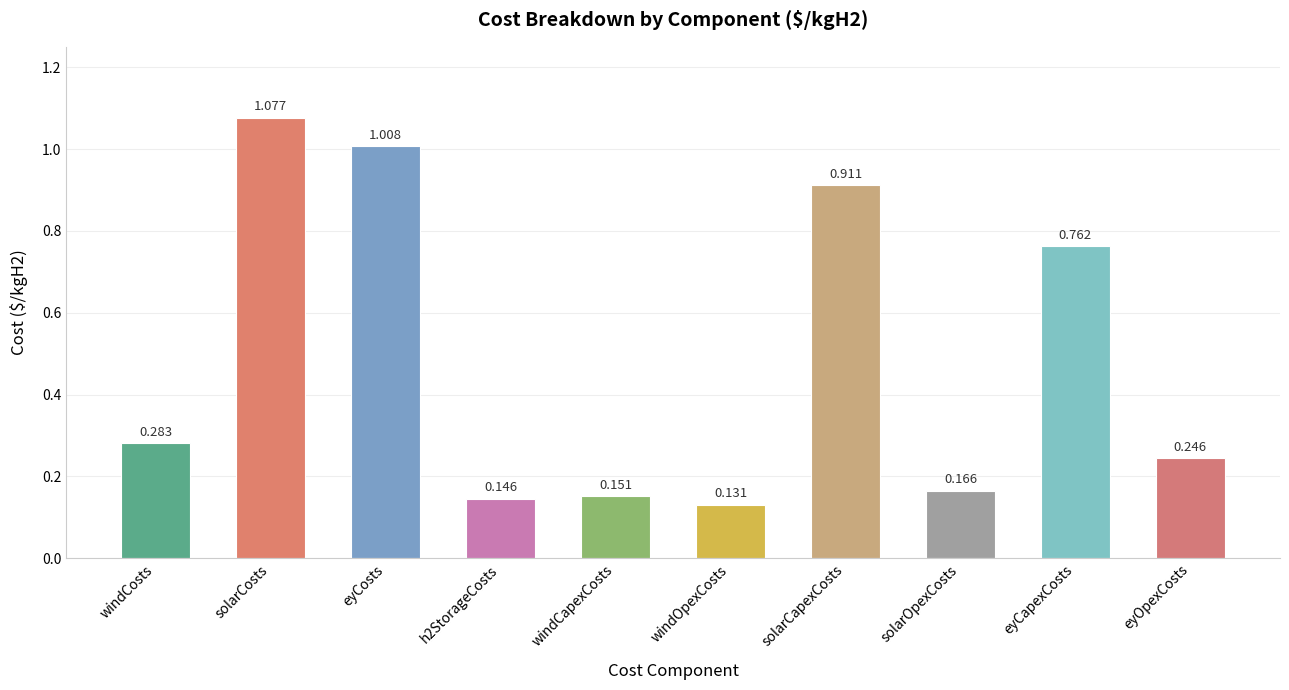

Which category has the highest value across all series?

solarCosts